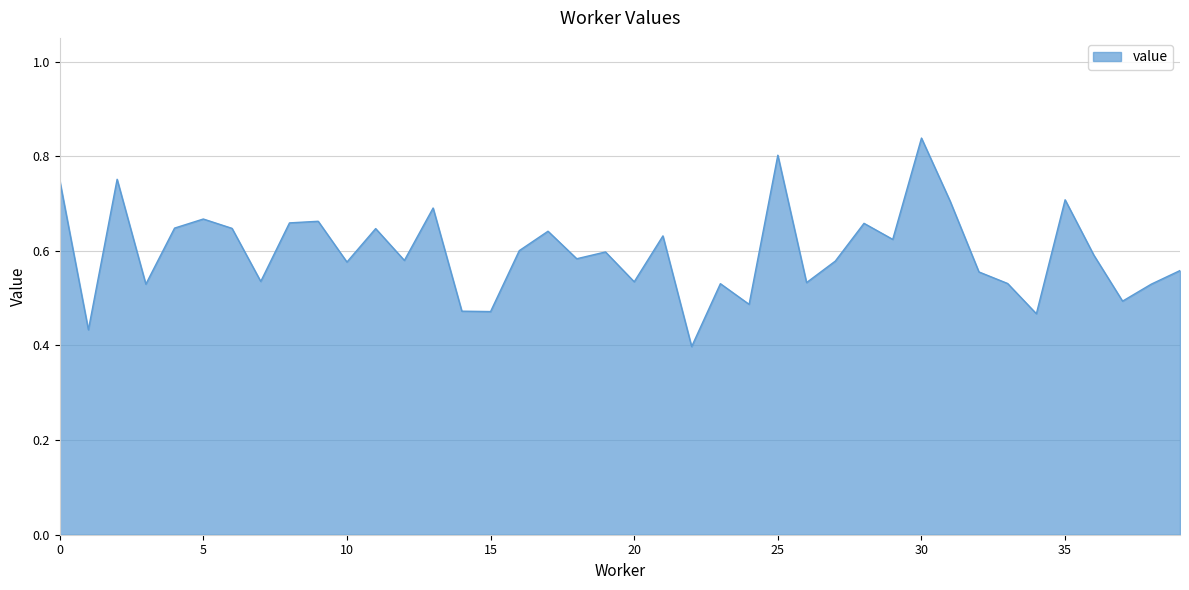

True or false: the data has more than 1 interior local peaks.

True